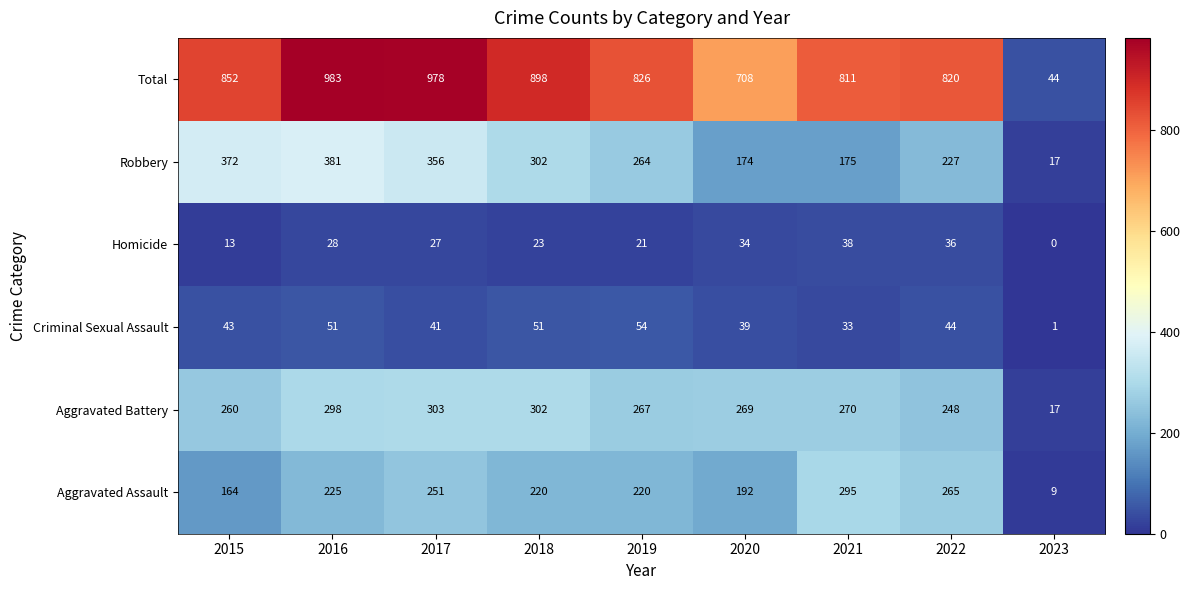

At which category is the sum across all series the highest?

2016